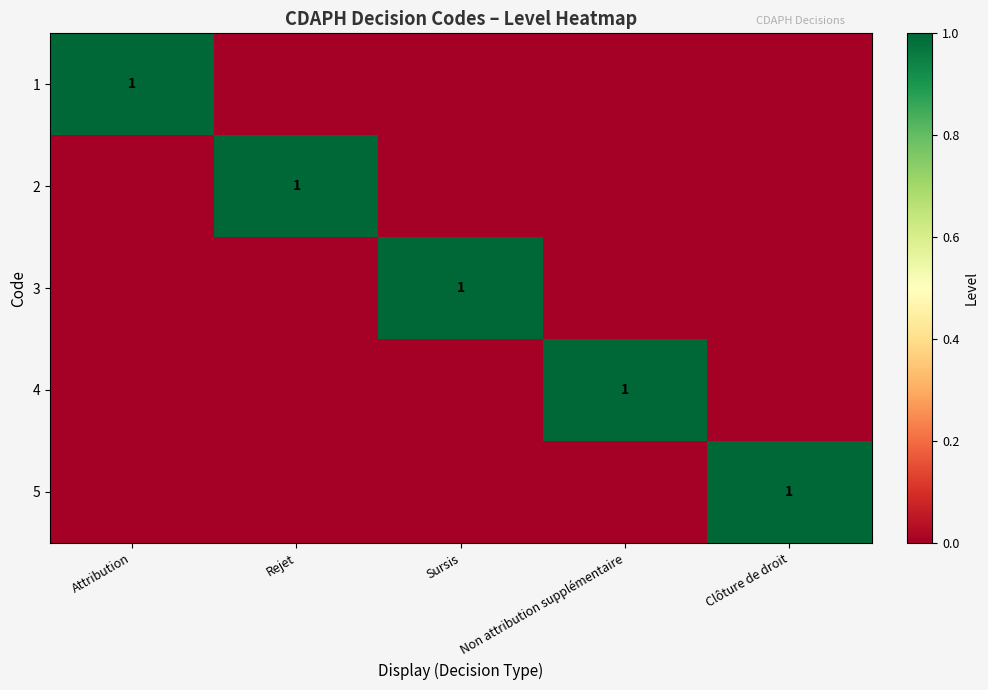

List the series in order of their peak value, lowest first.

1, 2, 3, 4, 5